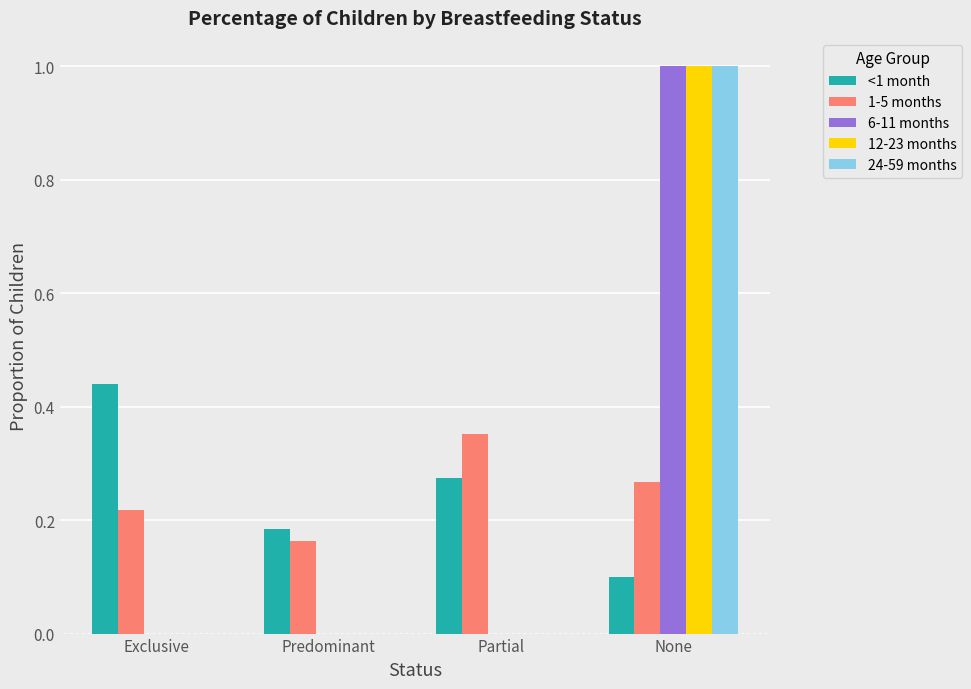

True or false: 12-23 months has a value of 0.0 at Exclusive.

True